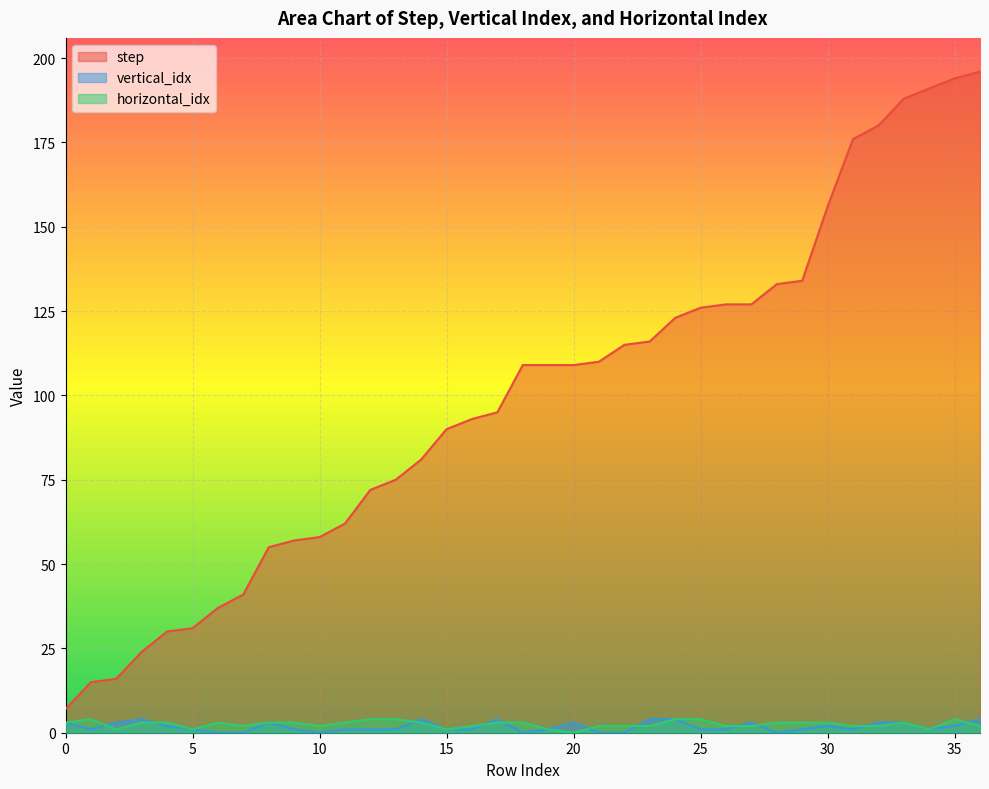

Which series changed the most between 9 and 10?

step